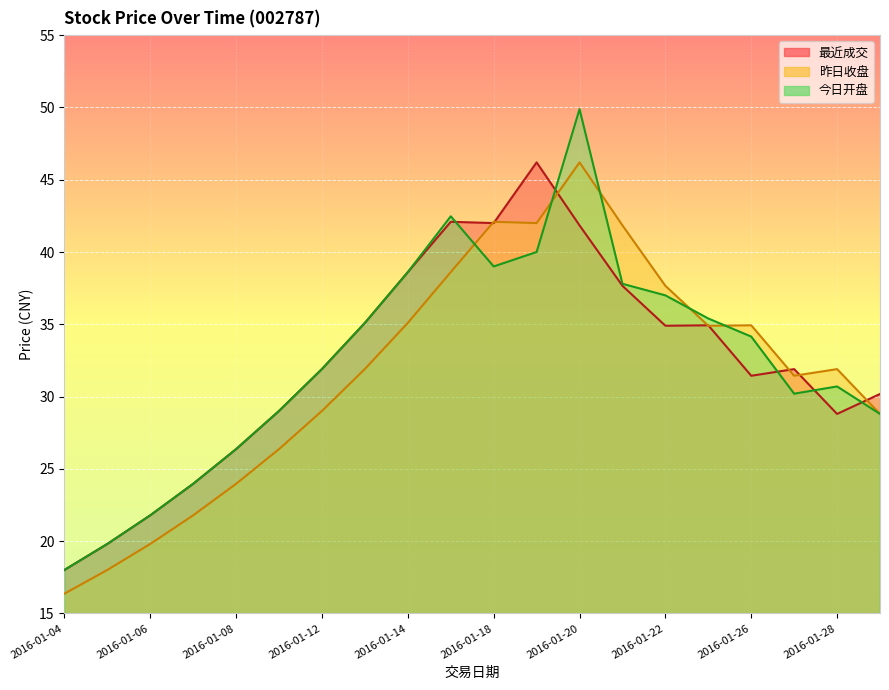

What is the average value of the 今日开盘 series?

32.5